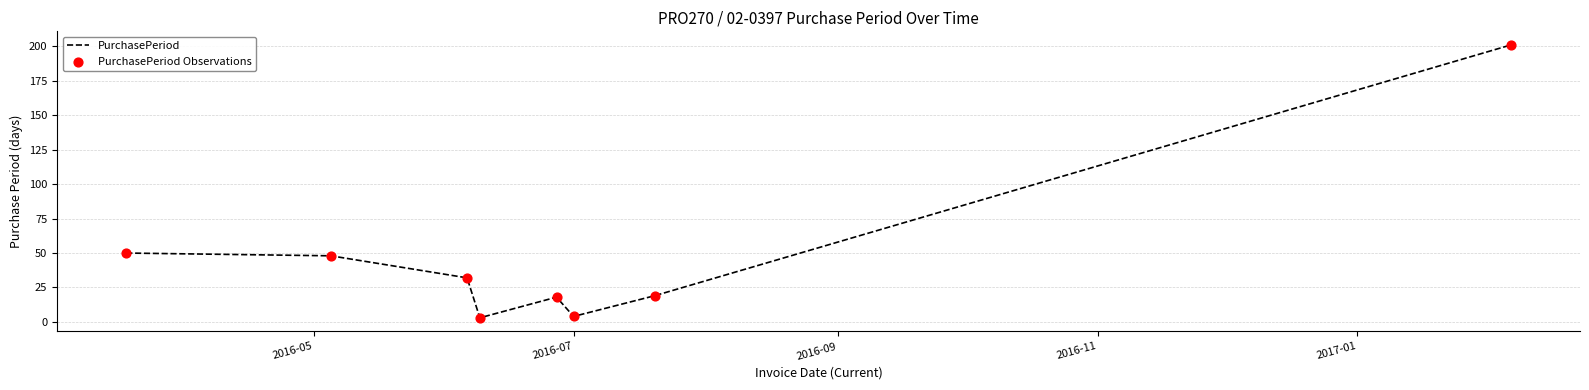

True or false: there are more than 0 points higher than both neighbors.

True